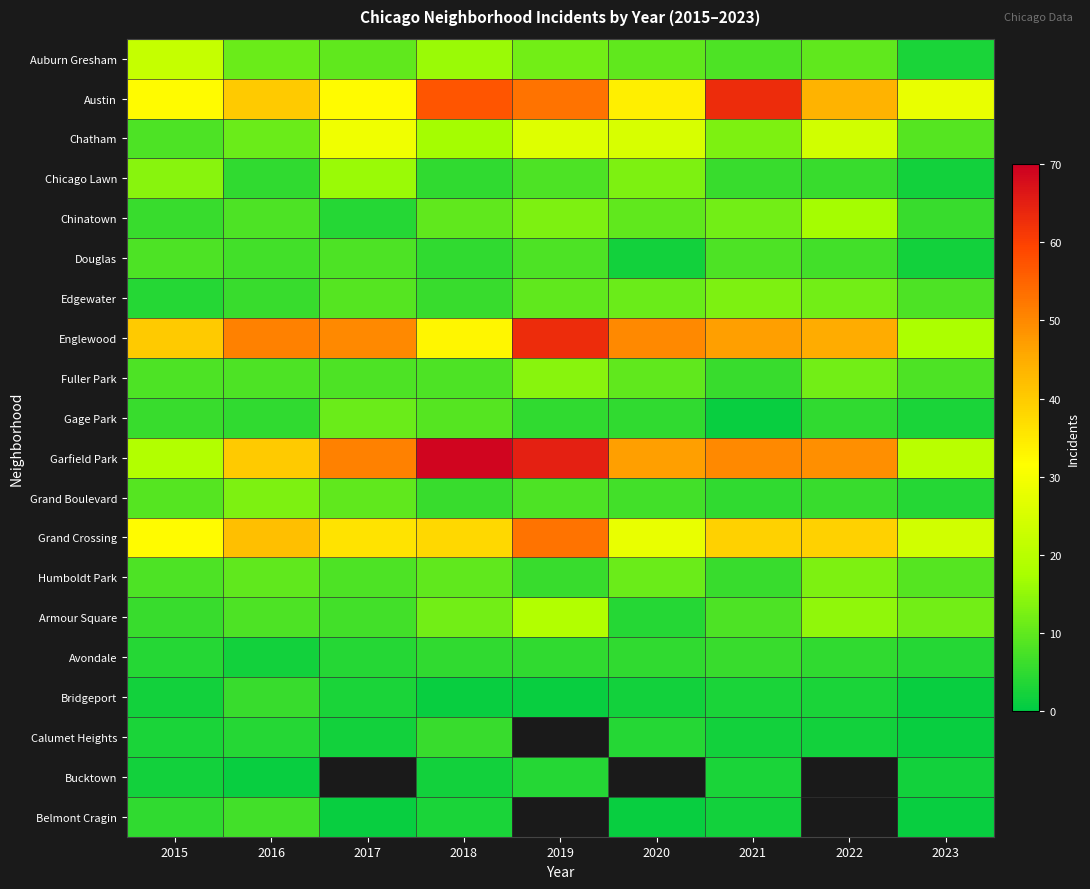

What is the total value across all series at 2021?

301.0